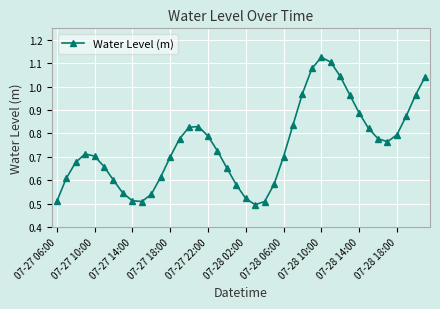

True or false: there are more than 2 points higher than both neighbors.

True